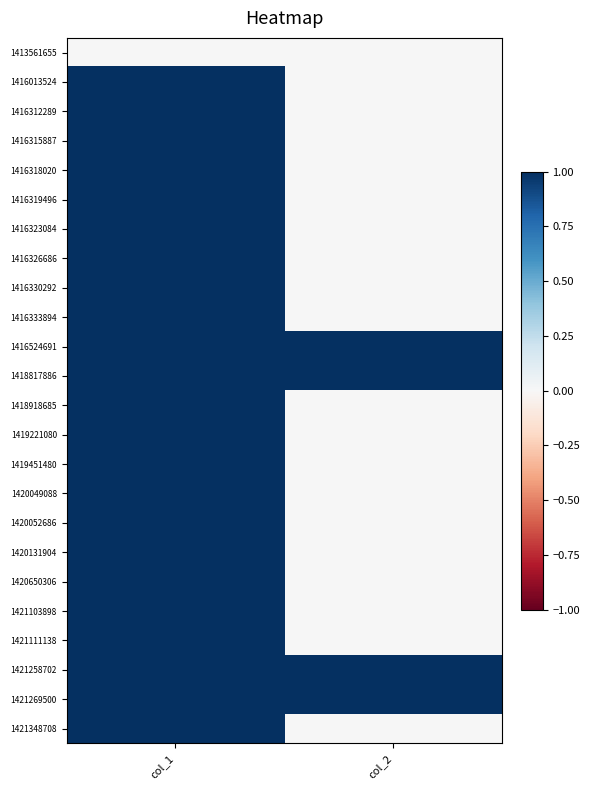

At how many categories does at least one series exceed 14?

1